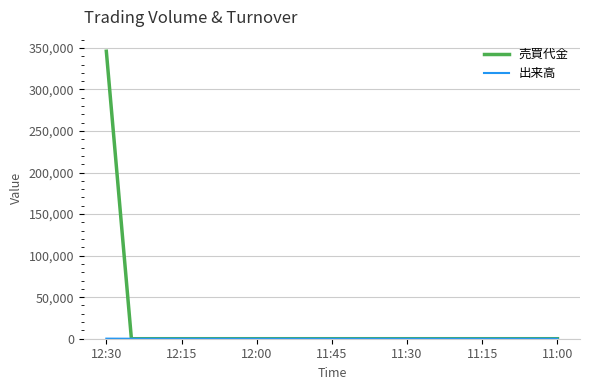

What is the maximum value shown in the chart?

346000